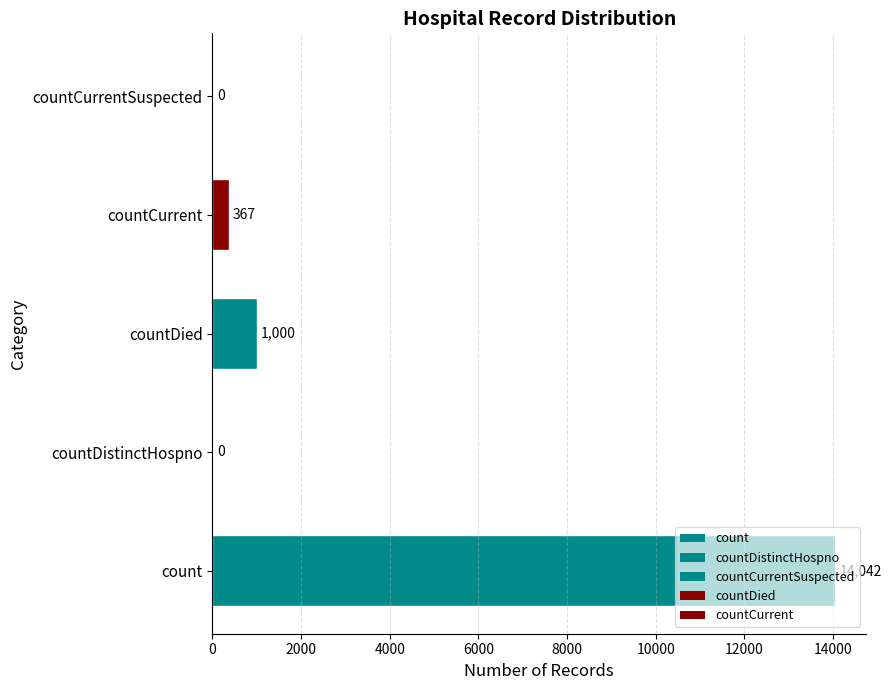

True or false: the data shows 9267 at countCurrentSuspected.

False